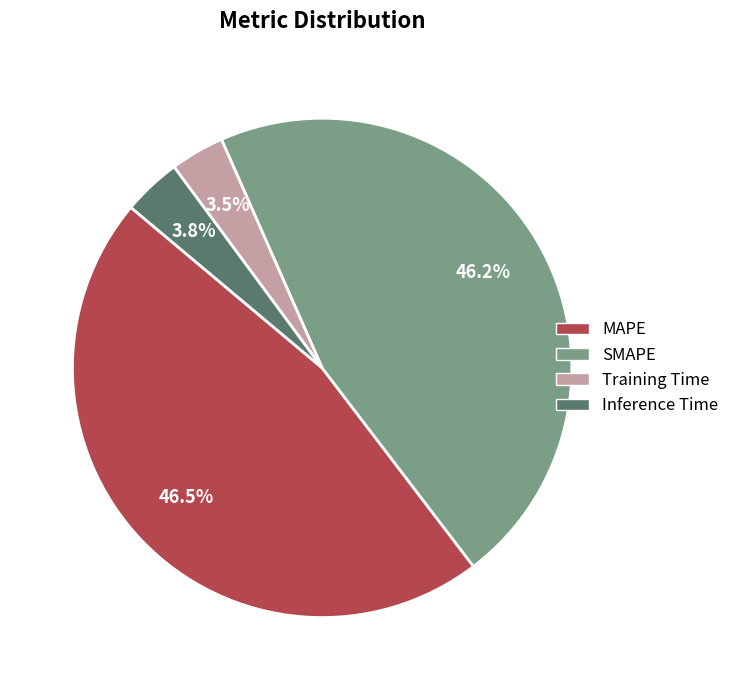

Combined, what portion of the pie is Inference Time and Training Time?

7.3%